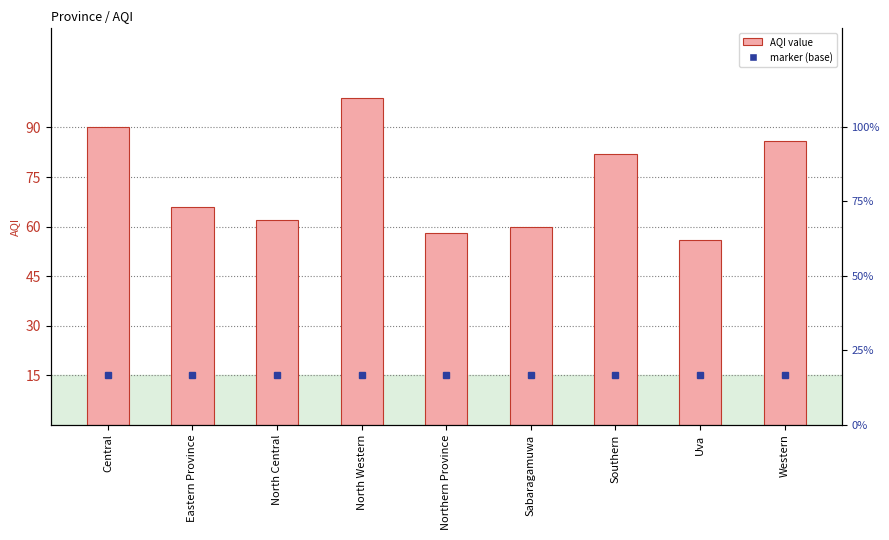

What is the label of the 9th bar from the left?

Western